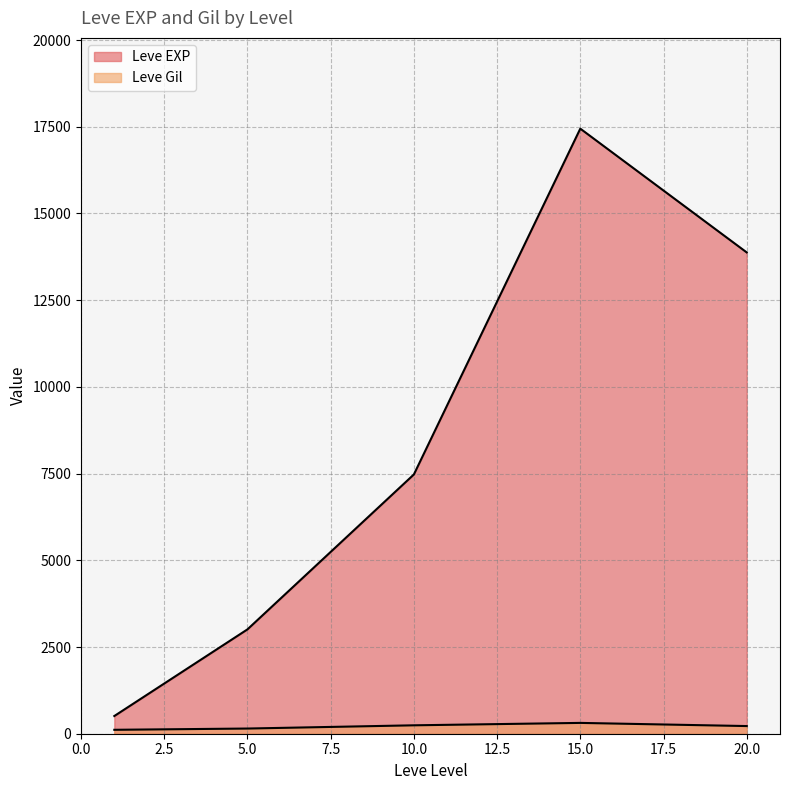

How many lines are shown in the chart?

2